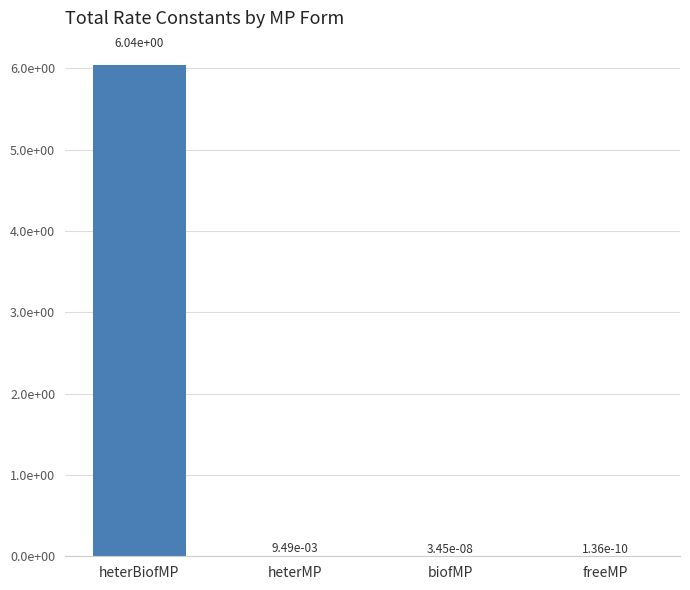

List the labels in order of value, largest first.

heterBiofMP, heterMP, biofMP, freeMP